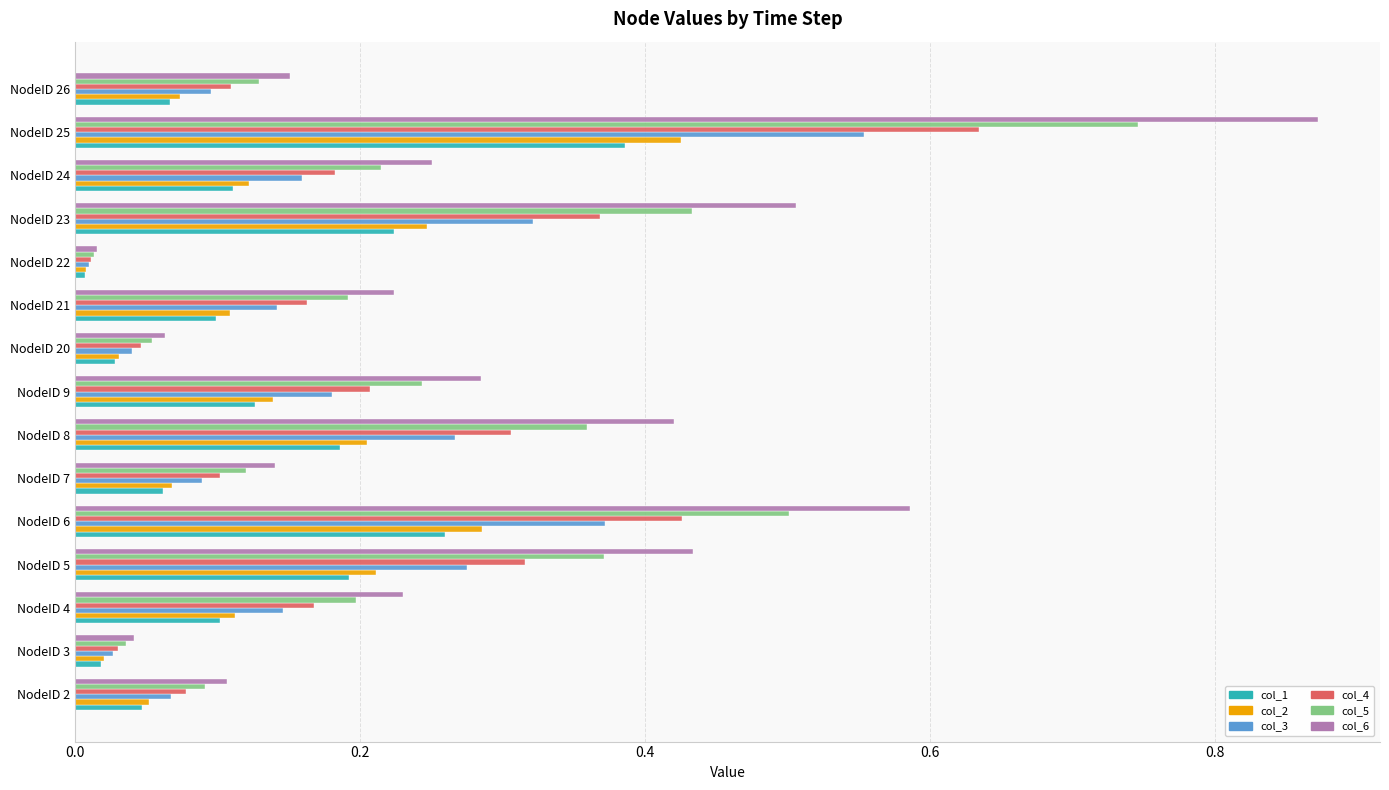

The value of col_1 at NodeID 8 is 0.1. True or false?

False